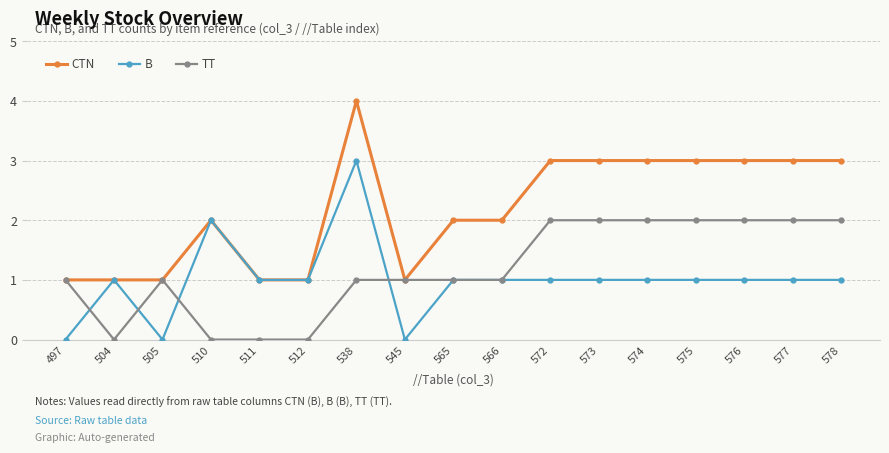

Reading left to right, transcribe all the data shown in this chart.

CTN: 497=1	504=1	505=1	510=2	511=1	512=1	538=4	545=1	565=2	566=2	572=3	573=3	574=3	575=3	576=3	577=3	578=3
B: 497=0	504=1	505=0	510=2	511=1	512=1	538=3	545=0	565=1	566=1	572=1	573=1	574=1	575=1	576=1	577=1	578=1
TT: 497=1	504=0	505=1	510=0	511=0	512=0	538=1	545=1	565=1	566=1	572=2	573=2	574=2	575=2	576=2	577=2	578=2